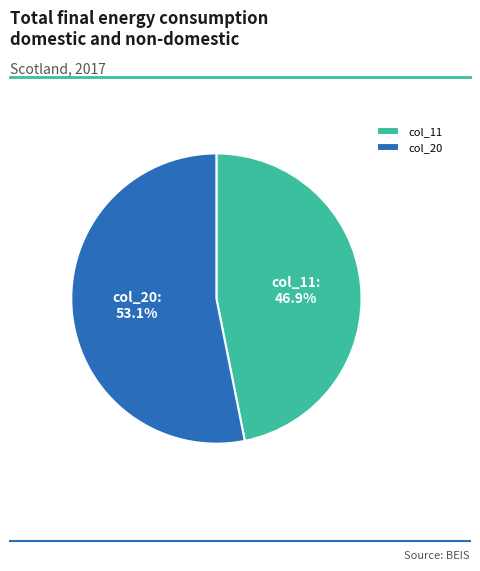

What is the smallest slice in the pie chart?

col_11